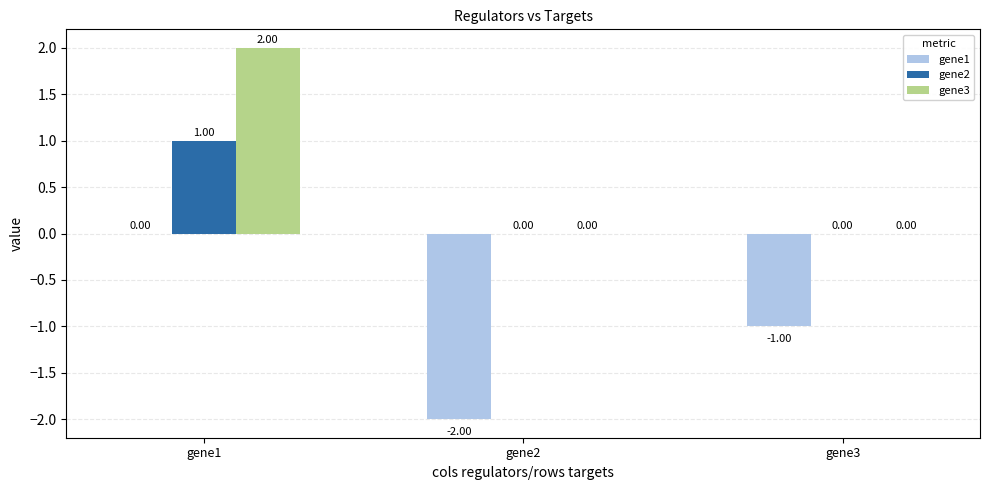

What is the sum of the gene1 values at gene2 and gene3?

-3